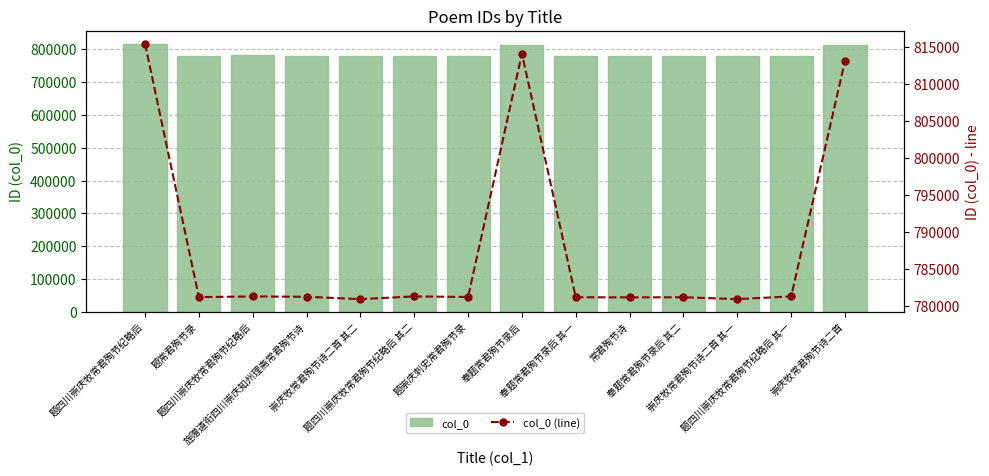

What is the total value across all series at 题常君殉节录?

1562344